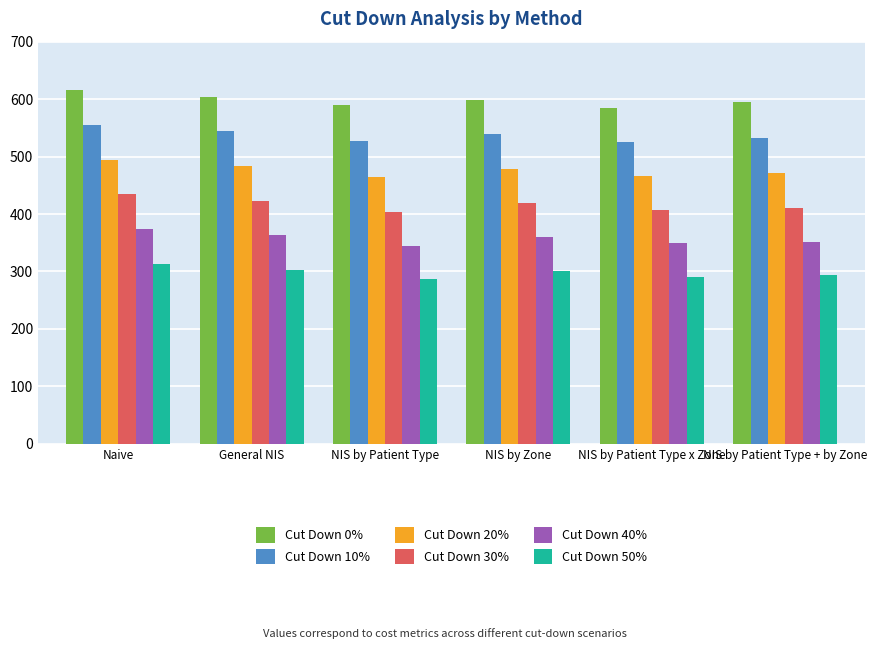

Is it true that Cut Down 10% equals 763.5 at NIS by Patient Type + by Zone?

False